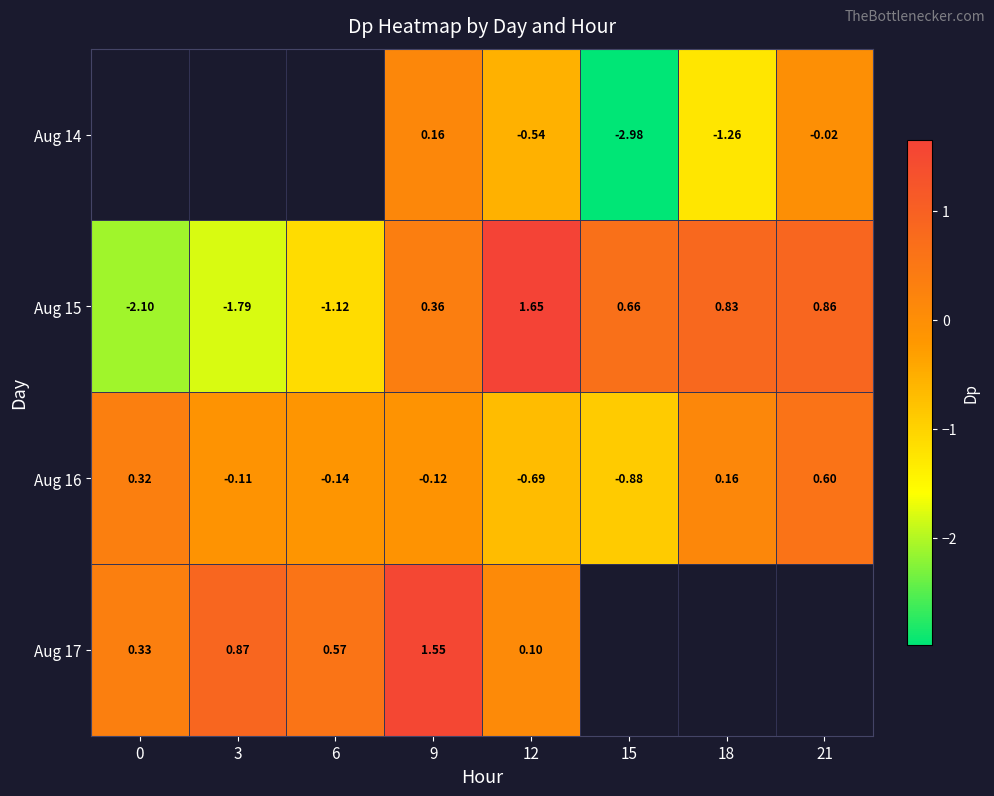

What is the difference between the Aug 15 values at 12 and 18?

0.8